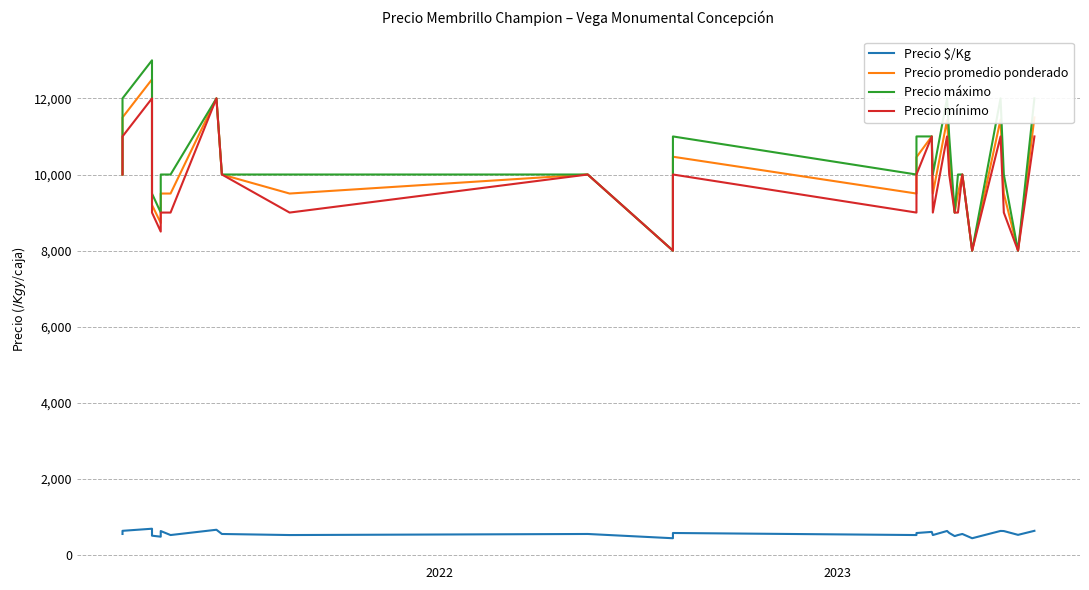

What are all the series names shown in the legend?

Precio $/Kg, Precio promedio ponderado, Precio máximo, Precio mínimo